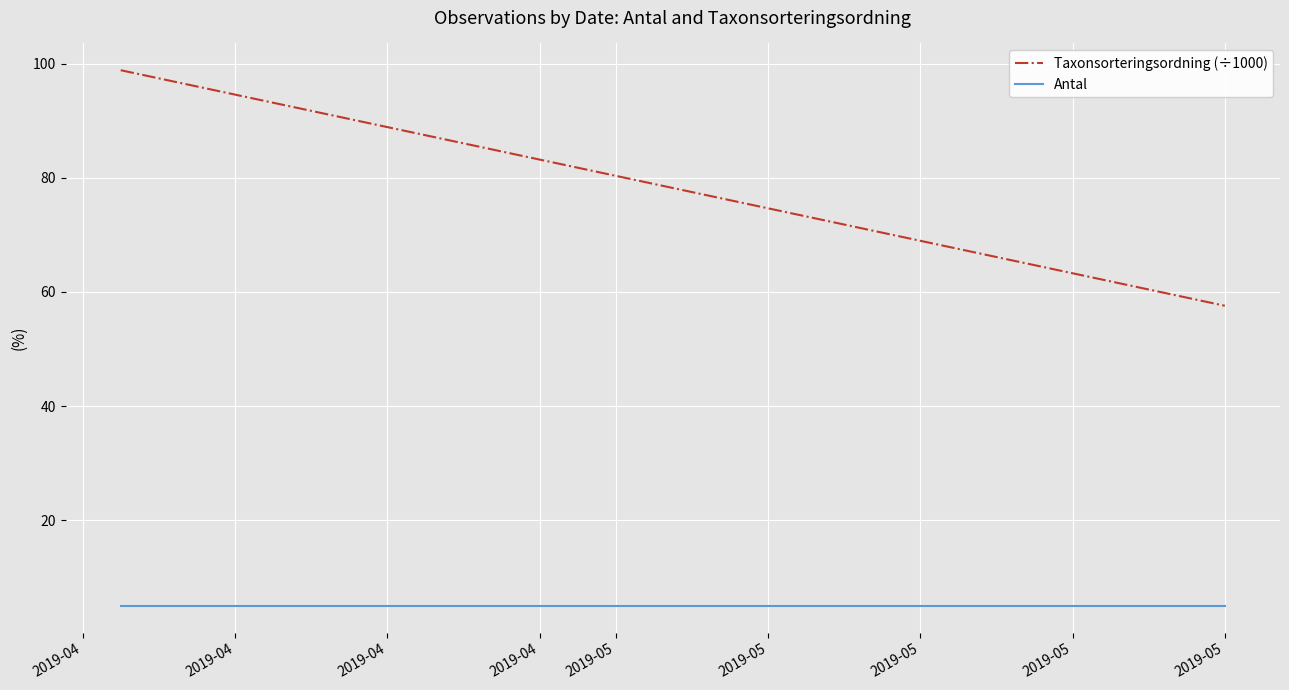

The Antal series shows 5.0 at 2019-05. True or false?

True